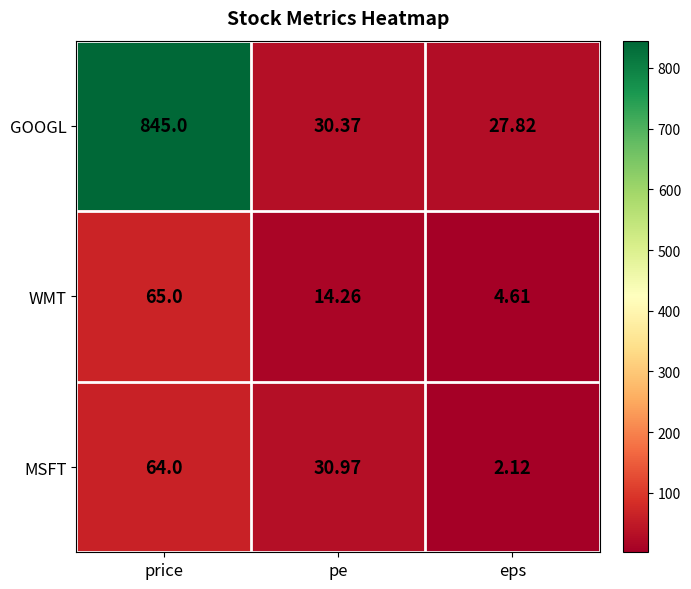

Which series changed the most between pe and eps?

MSFT